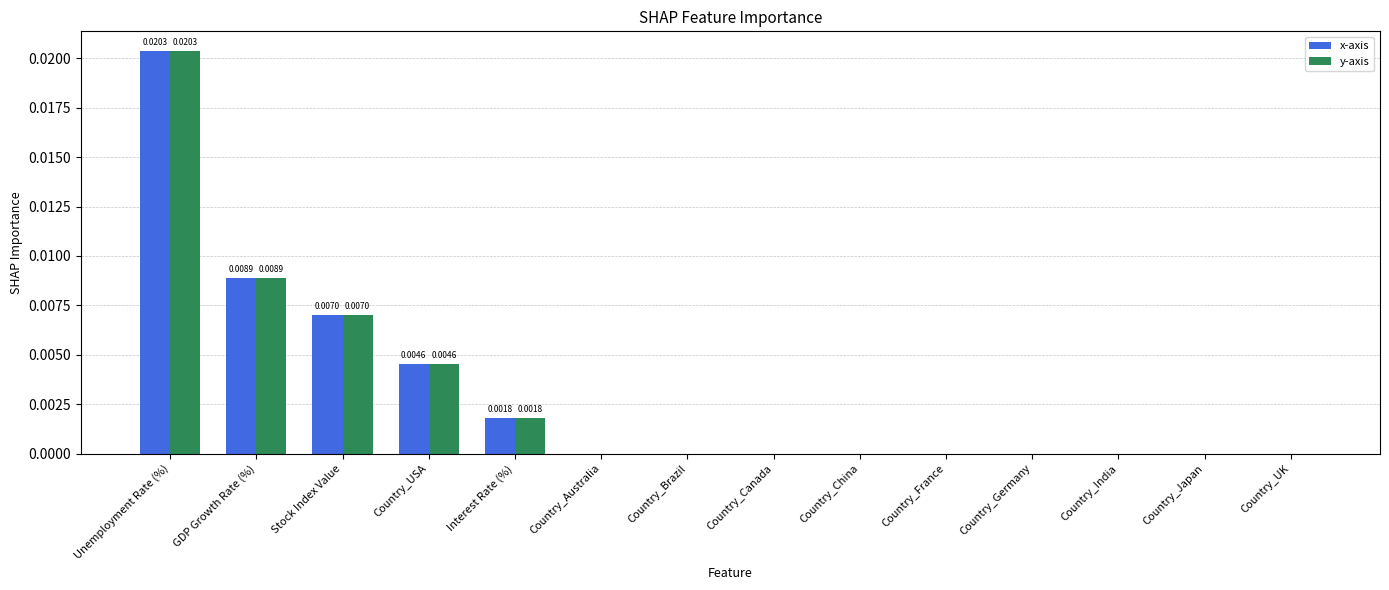

How many categories are shown in the chart?

14